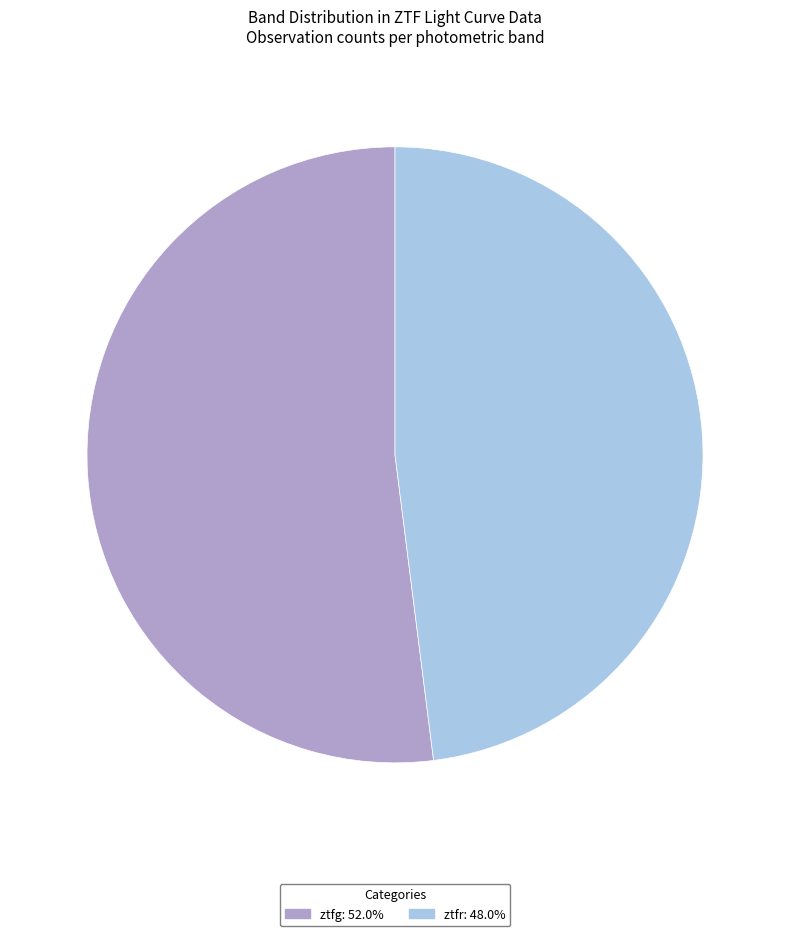

Which slice is the smallest?

ztfr